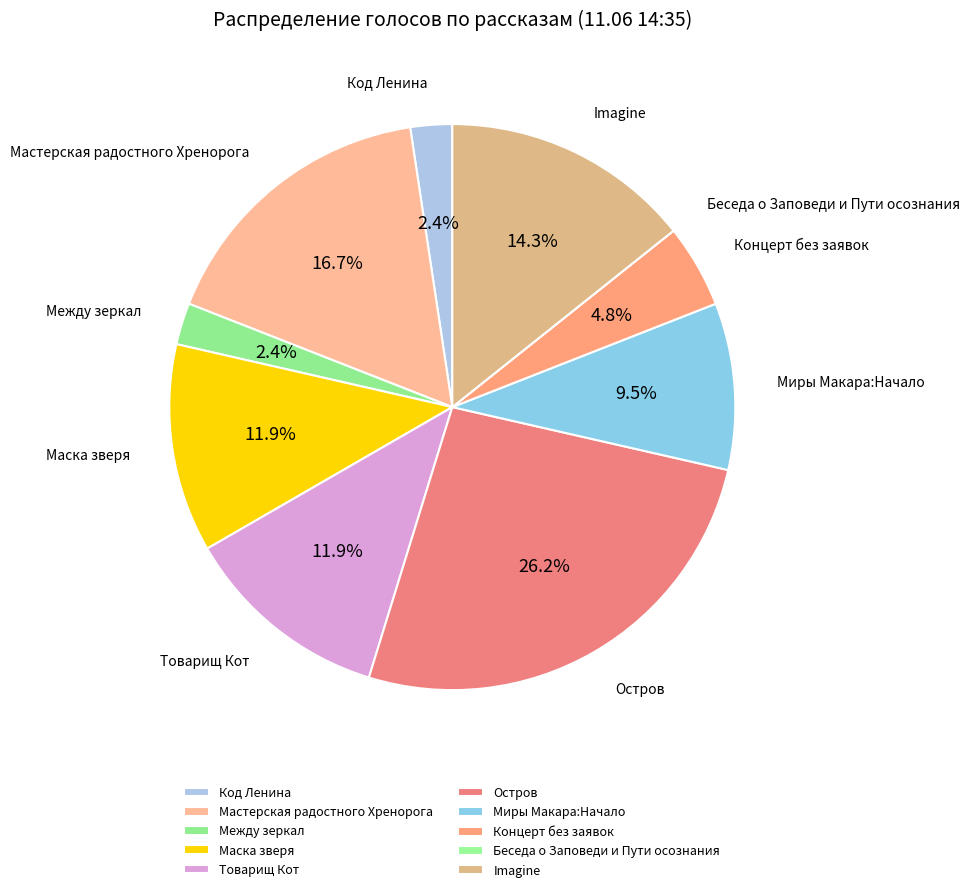

To the nearest percent, what is the difference between the largest and smallest slice percentages?

26%